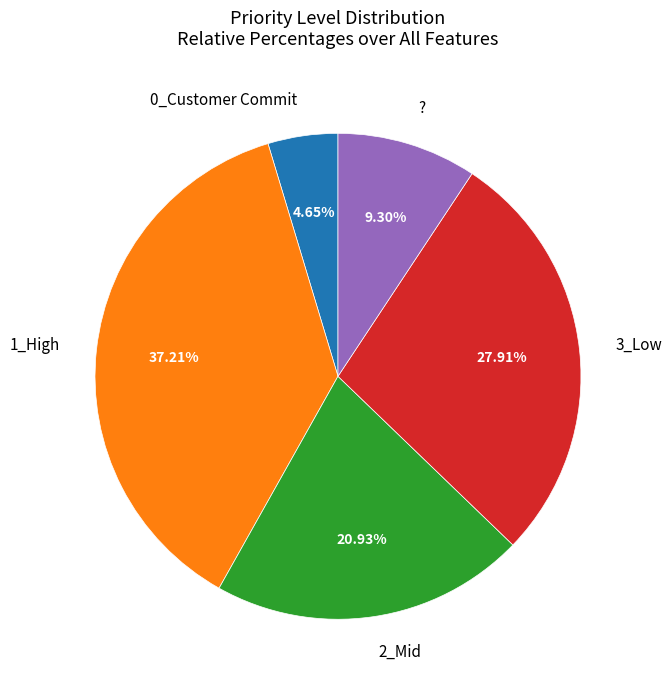

Combined, what portion of the pie is ? and 1_High?

46.5%